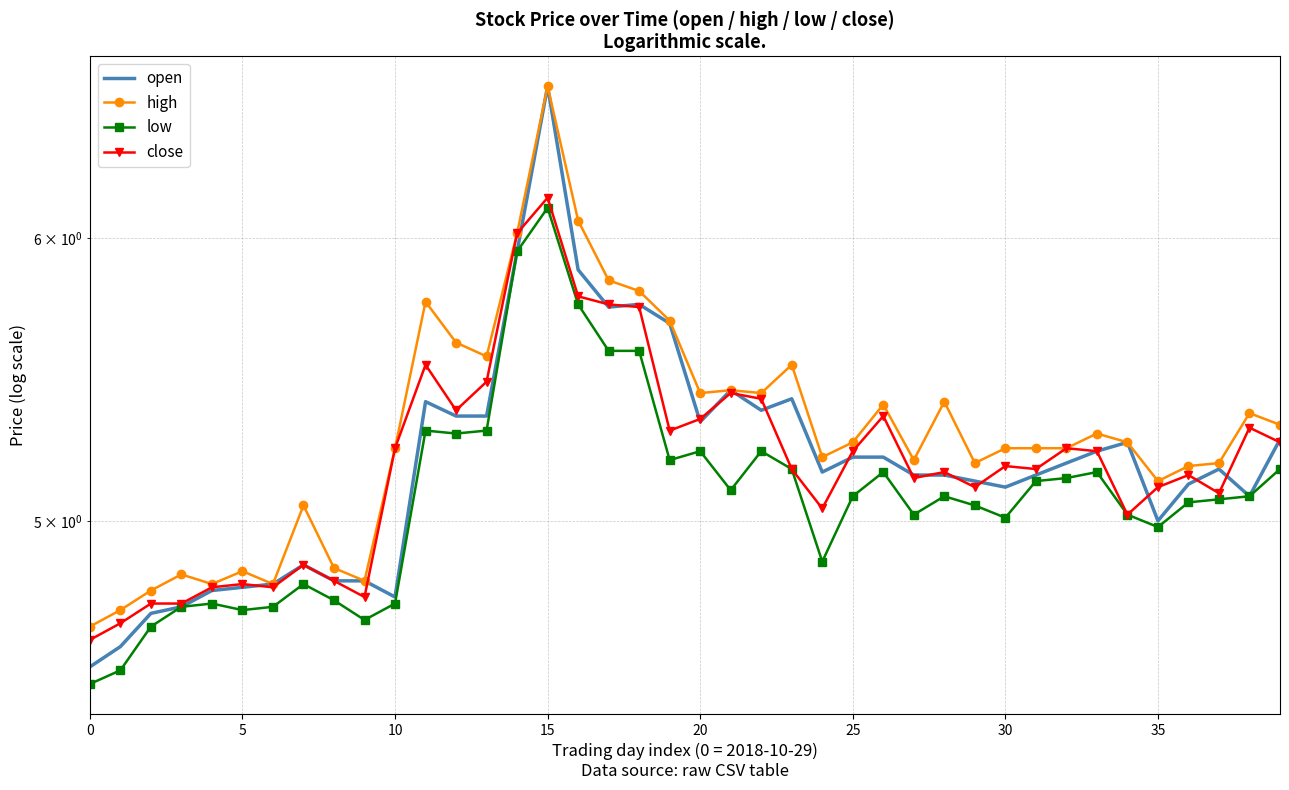

Where is open nearest to the value 5?

35